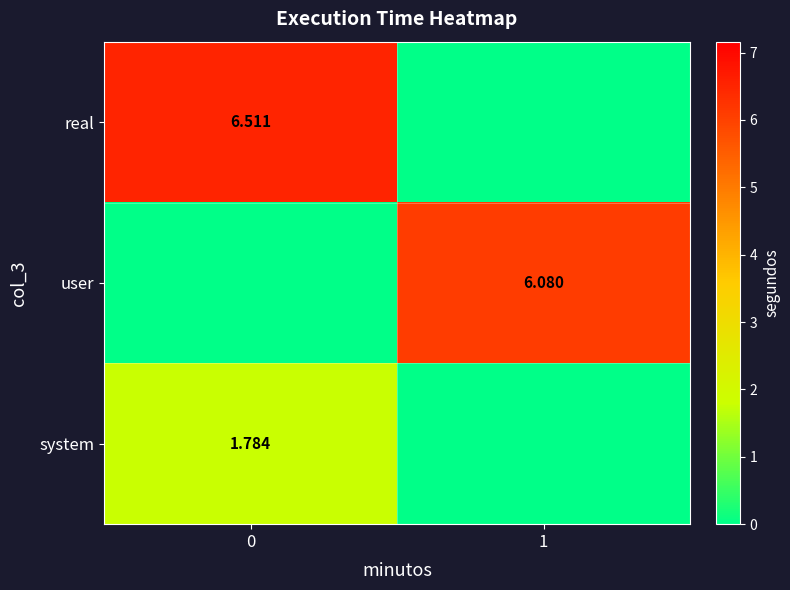

What is the spread (max minus min) of values at 1?

6.1